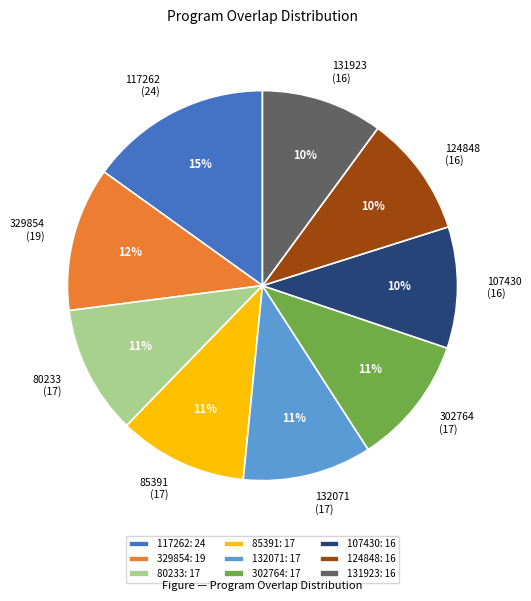

Does 329854 account for over 50% of the chart?

No